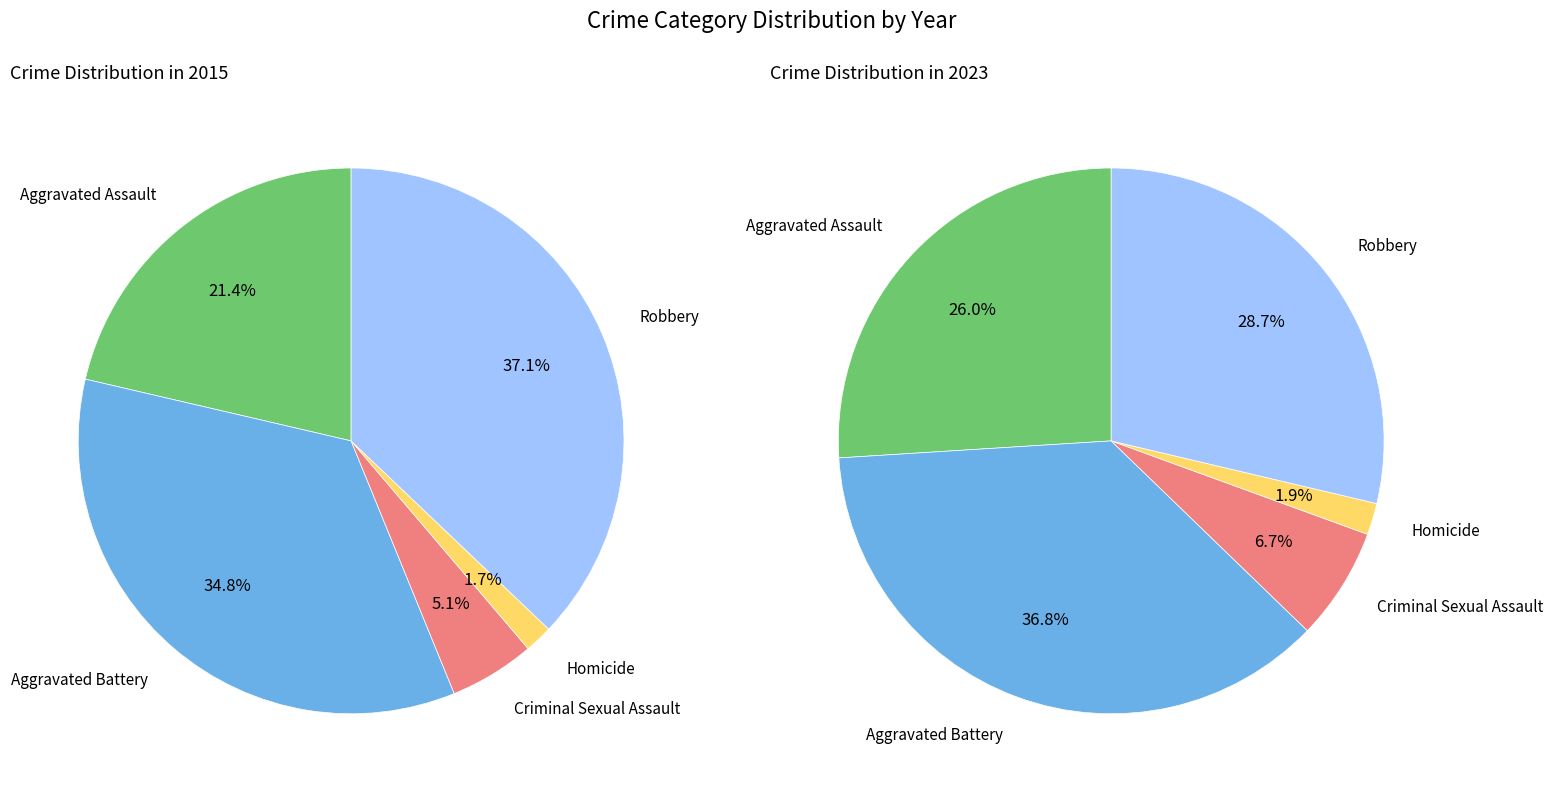

Which series has the largest range (max minus min)?

2015